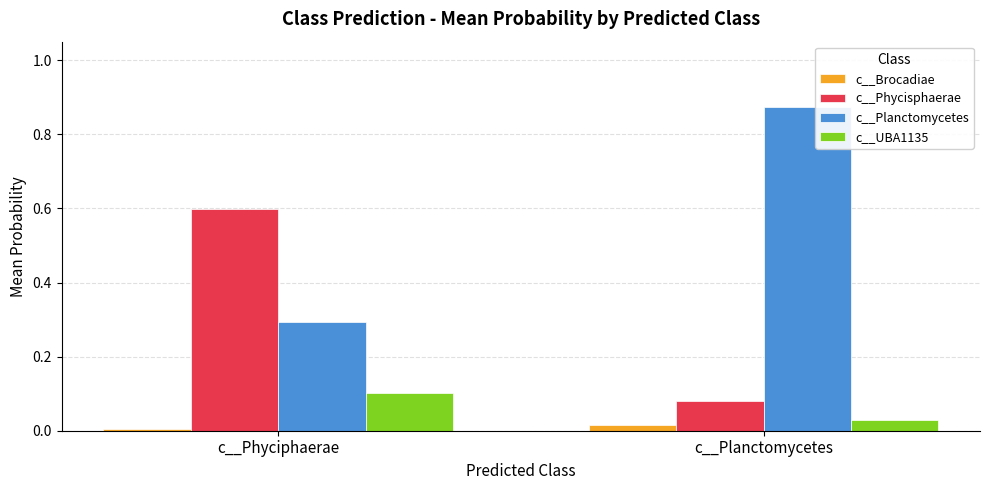

How many bars are there in each group?

4